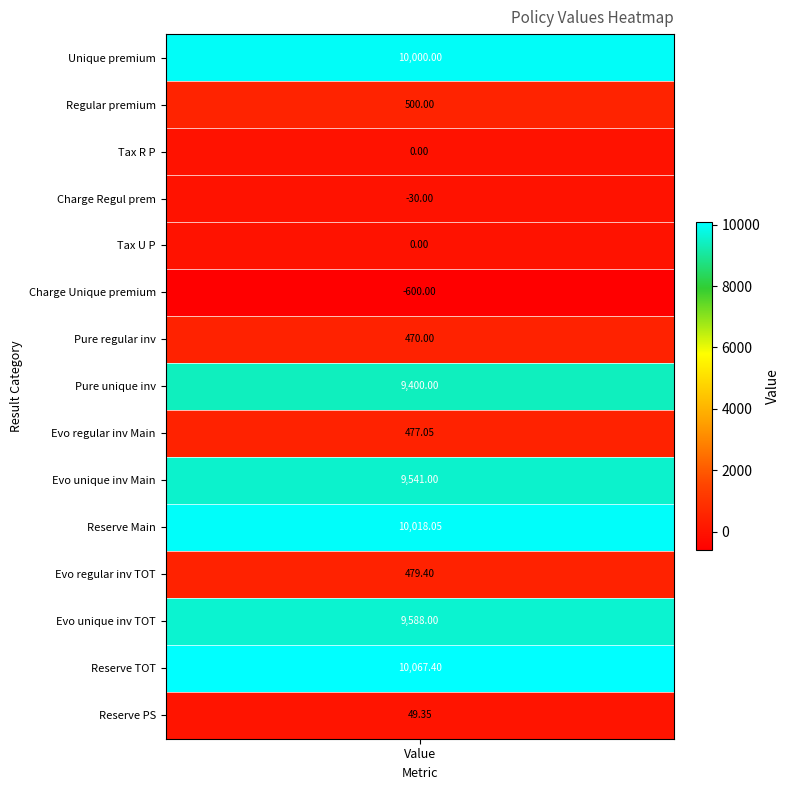

What is the sum of all values?

59960.2